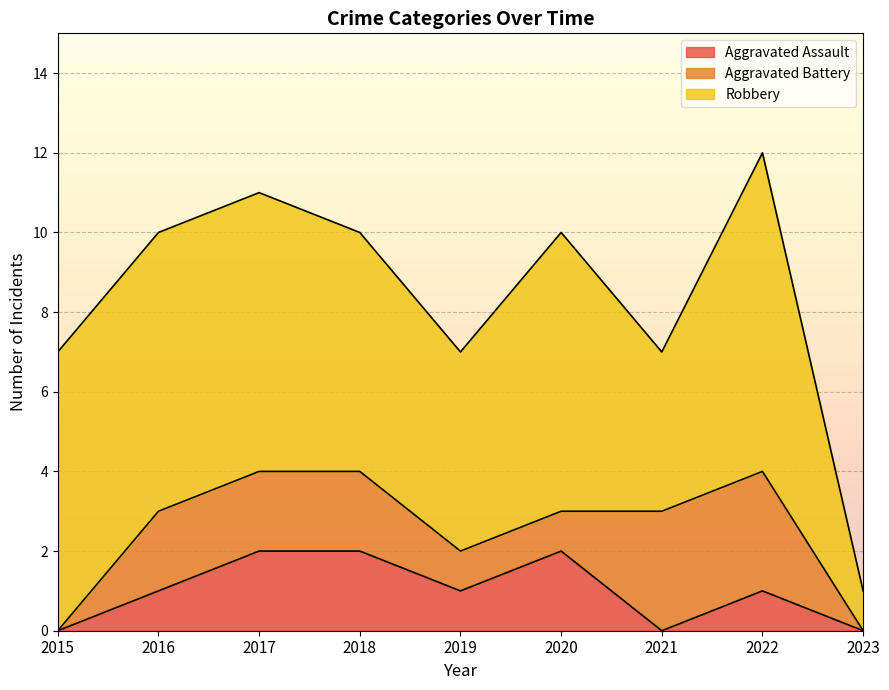

Count the Aggravated Assault values in the range 0 to 2.

9